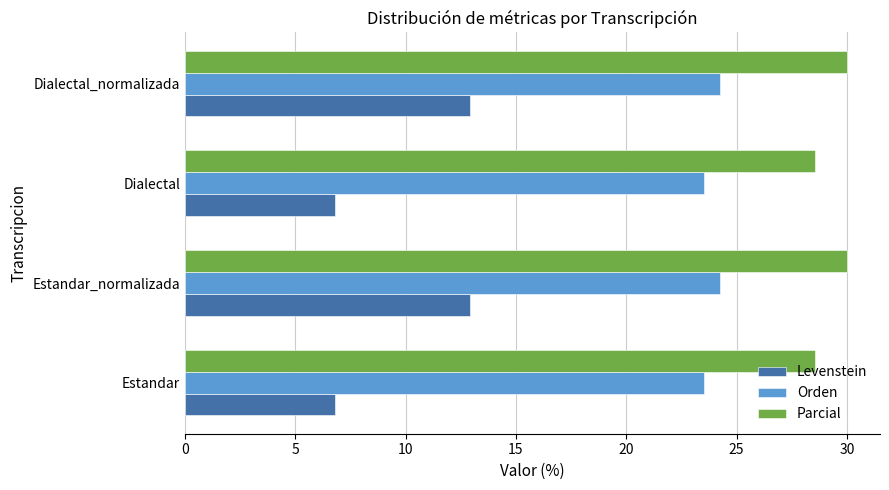

What is the difference between the highest and lowest values at Dialectal_normalizada?

17.1